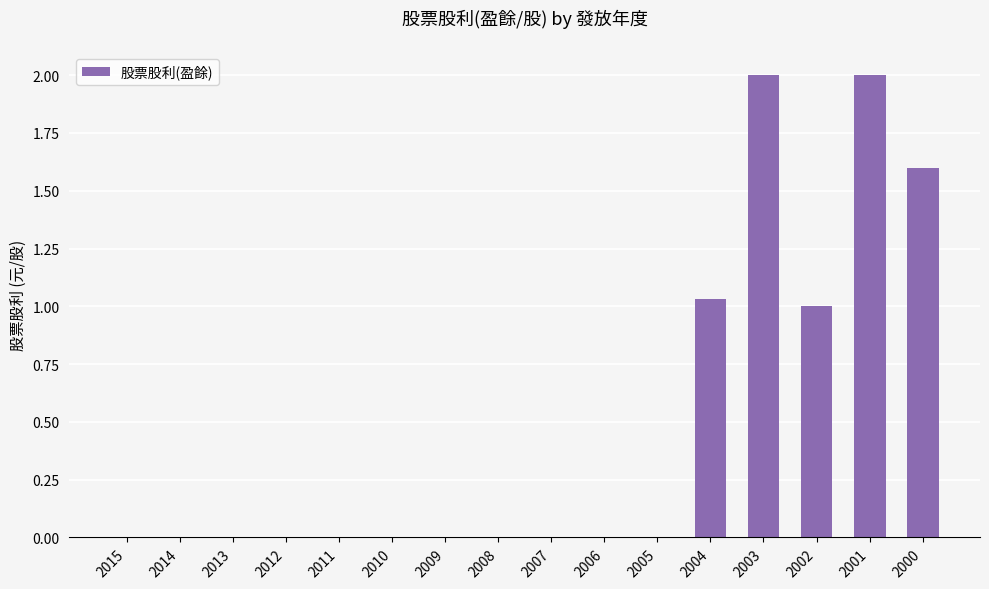

What is the sum of all values?

7.6